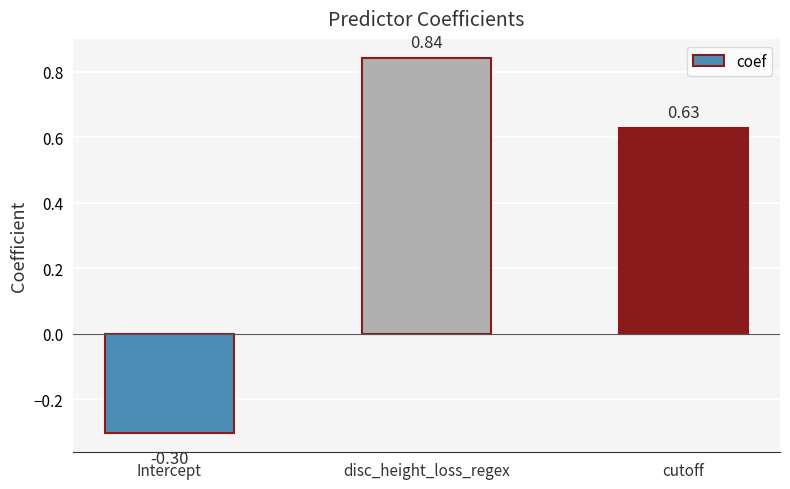

What is the change in value from Intercept to disc_height_loss_regex?

+1.1